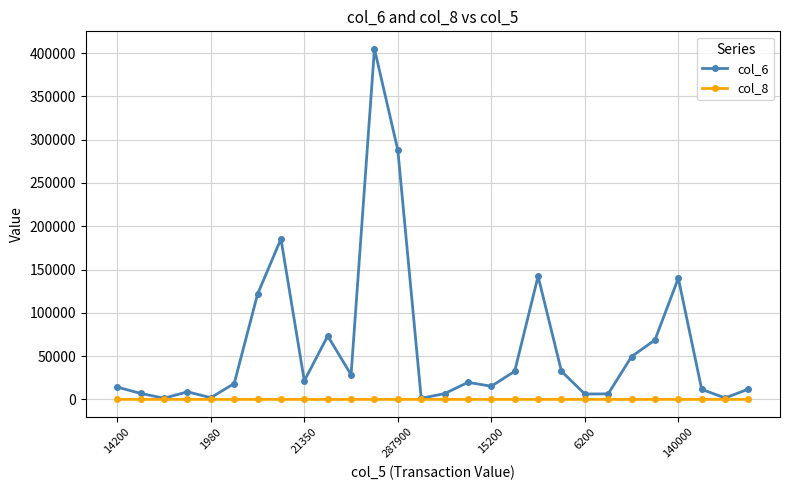

List the series in order of their peak value, lowest first.

col_8, col_6